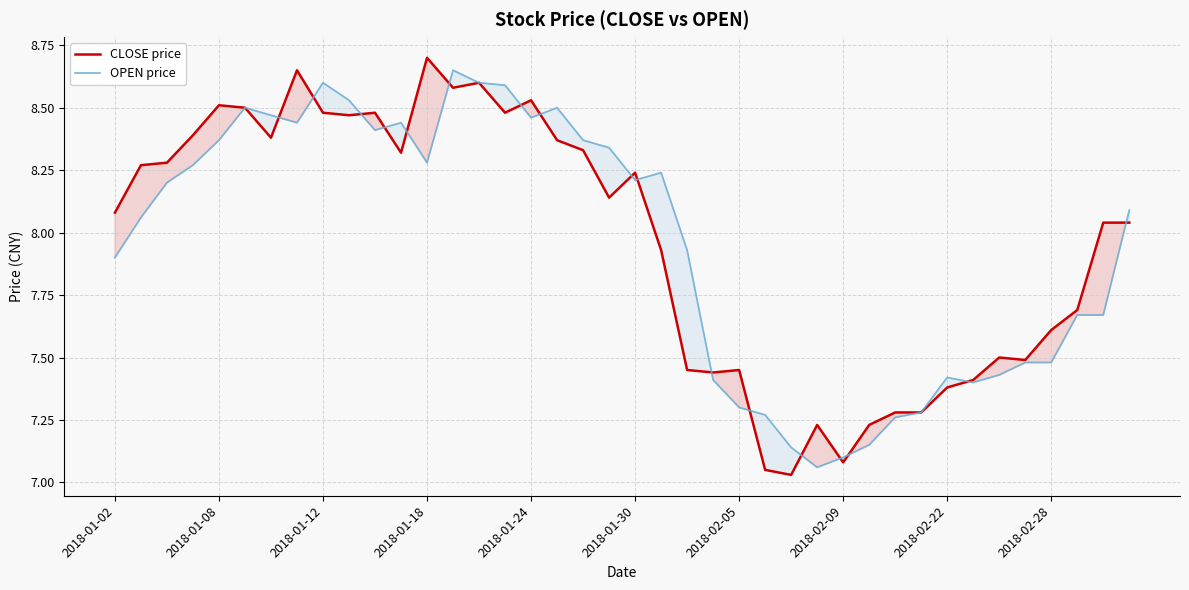

At 22, list the series in order from largest to smallest.

OPEN price, CLOSE price